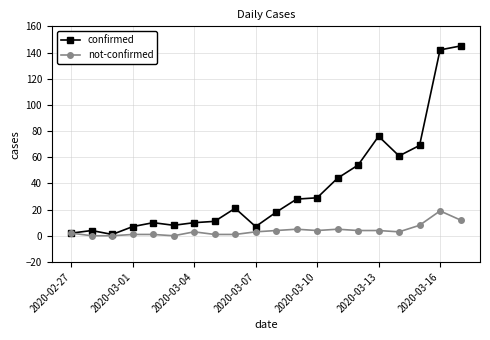

True or false: not-confirmed has more than 0 points higher than both neighbors.

True